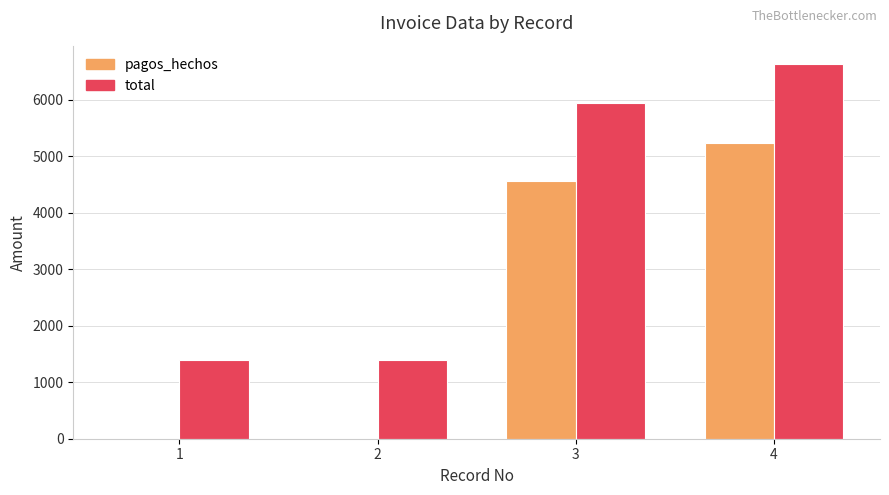

What is the maximum value for total?

6629.7